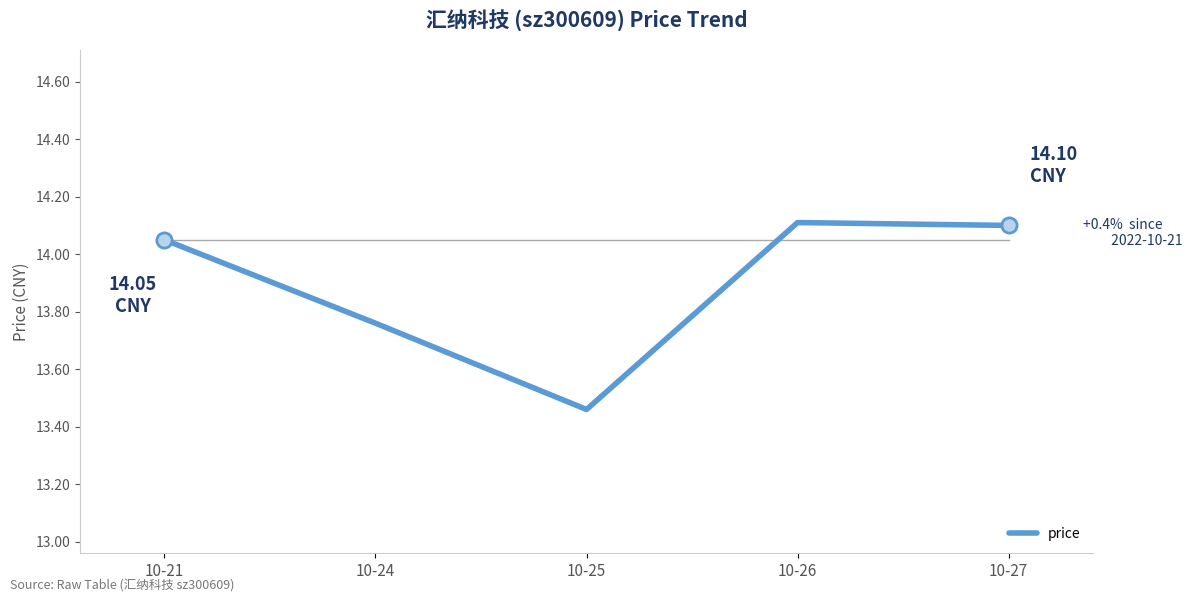

What is the ratio of the value at 10-27 to the value at 10-25?

1.0